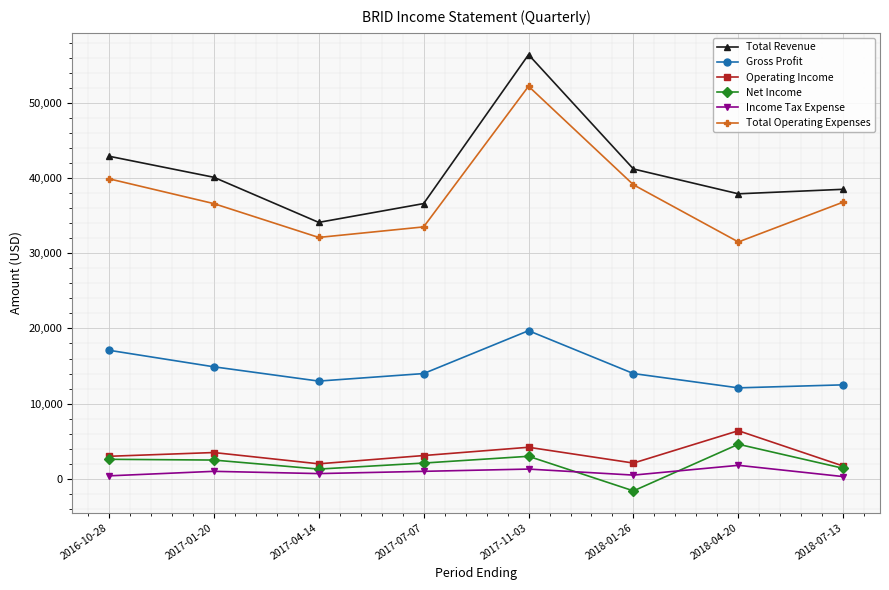

Is the value of Net Income at 2018-01-26 greater than the value of Income Tax Expense at 2017-04-14?

No